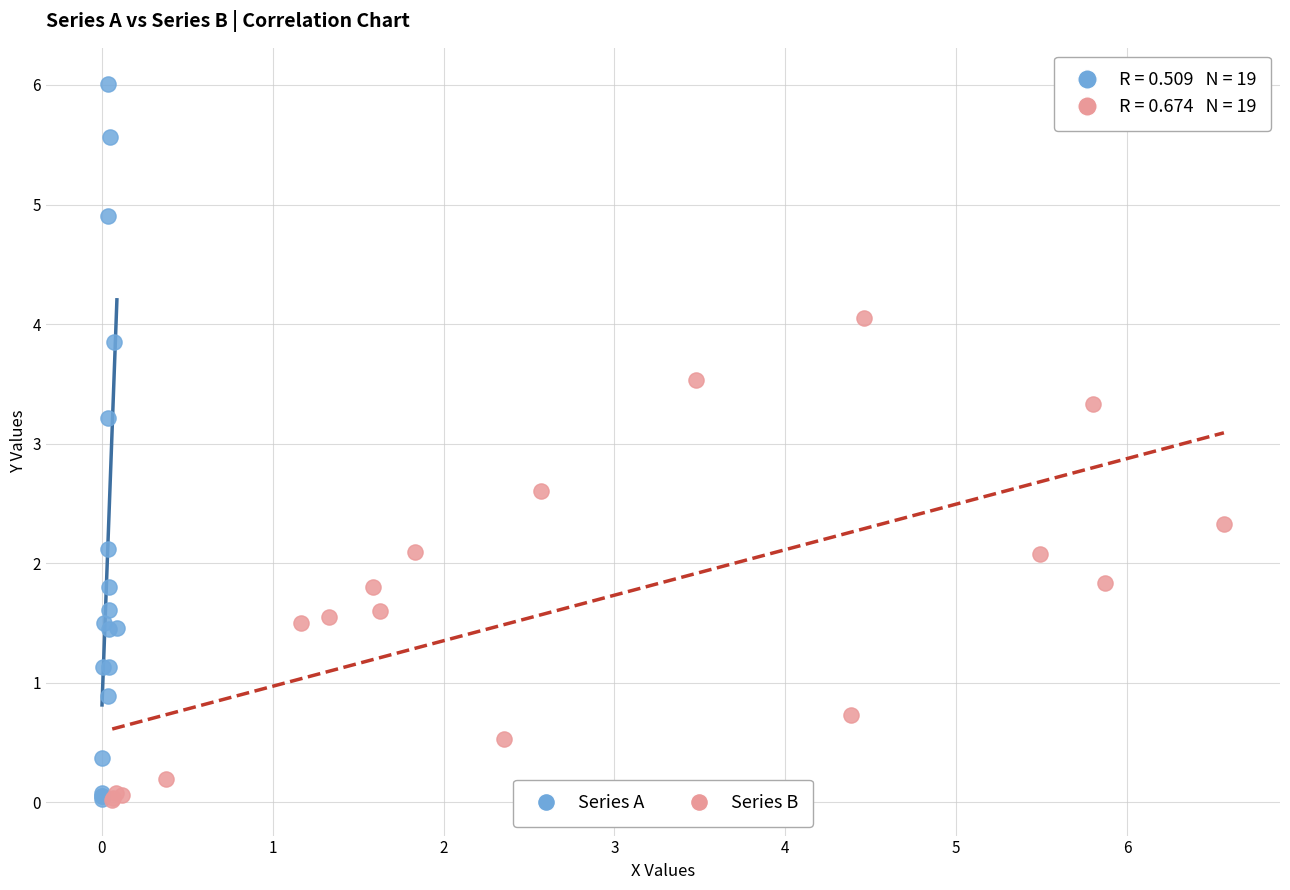

Which series has the widest spread of Y values?

Series A